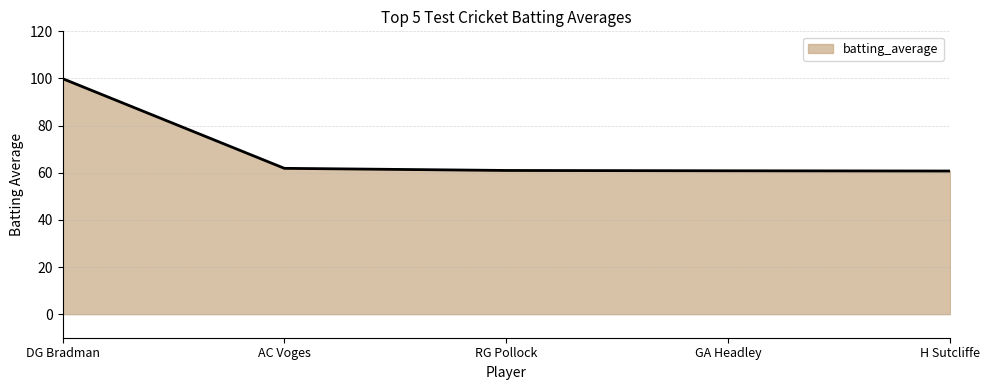

Read the value at AC Voges.

61.9